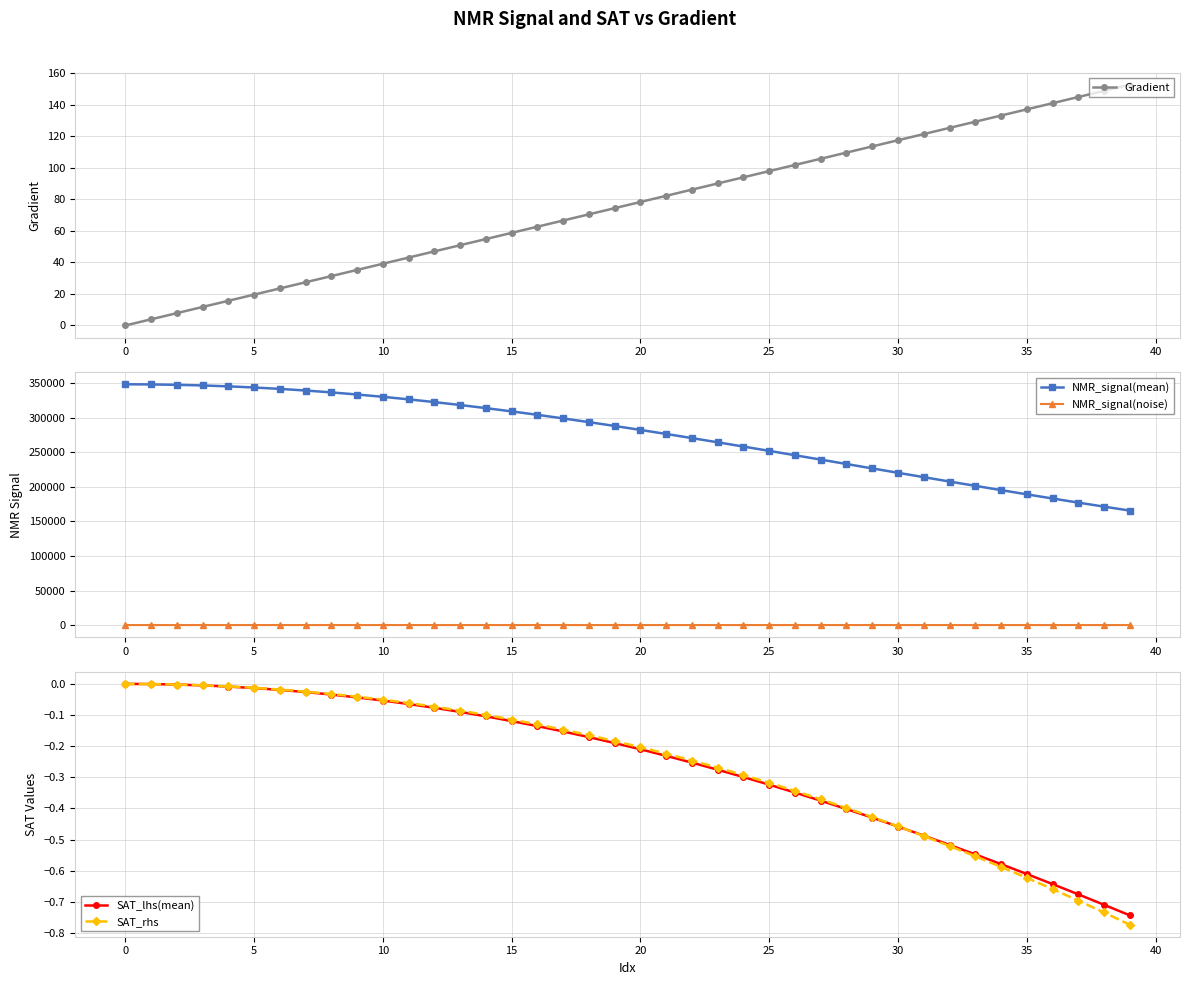

What are all the series names shown in the legend?

Gradient, NMR_signal(mean), NMR_signal(noise), SAT_lhs(mean), SAT_rhs